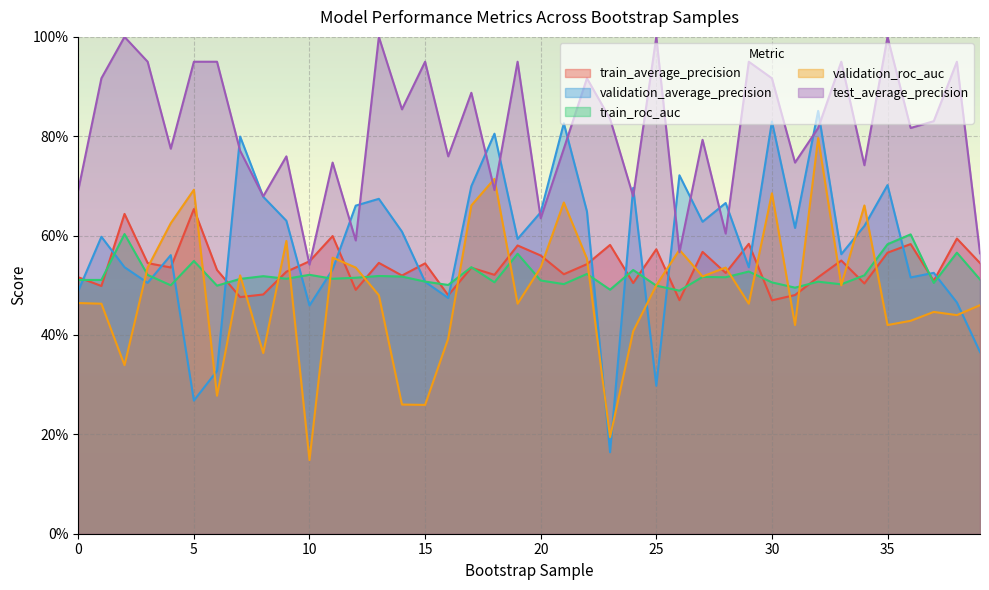

What value does the train_average_precision series have at 2?

0.6